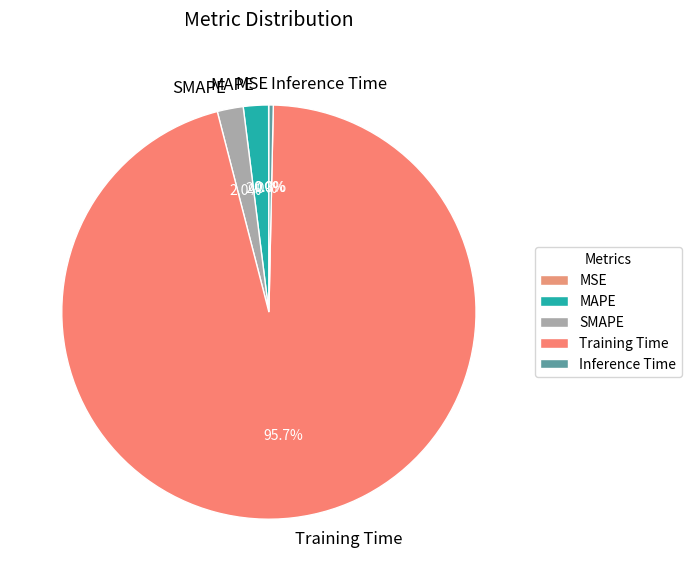

To the nearest percent, what is the difference between the MAPE and Inference Time slice percentages?

2%